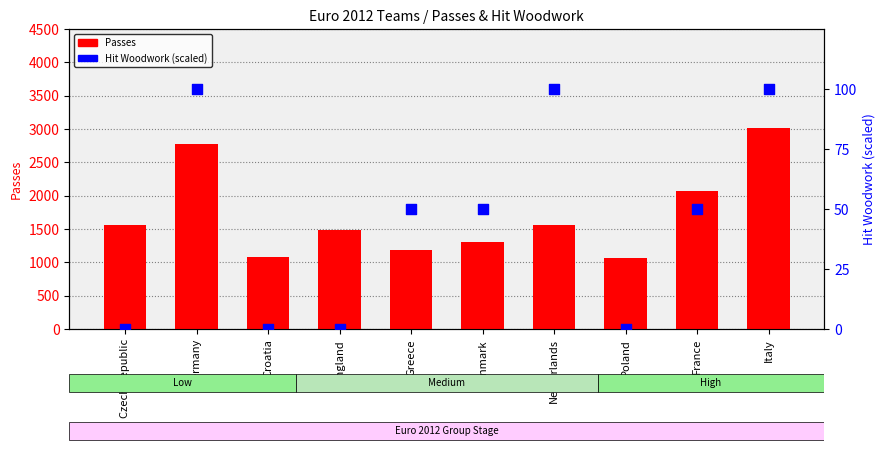

At how many categories does at least one series exceed 342?

10